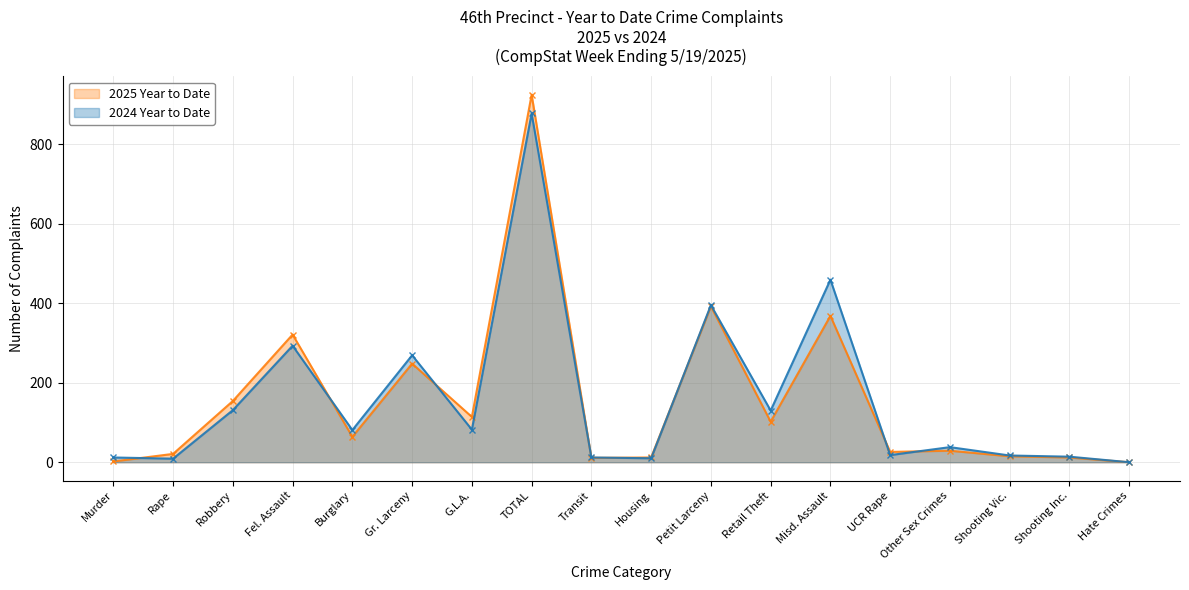

How many lines are shown in the chart?

2